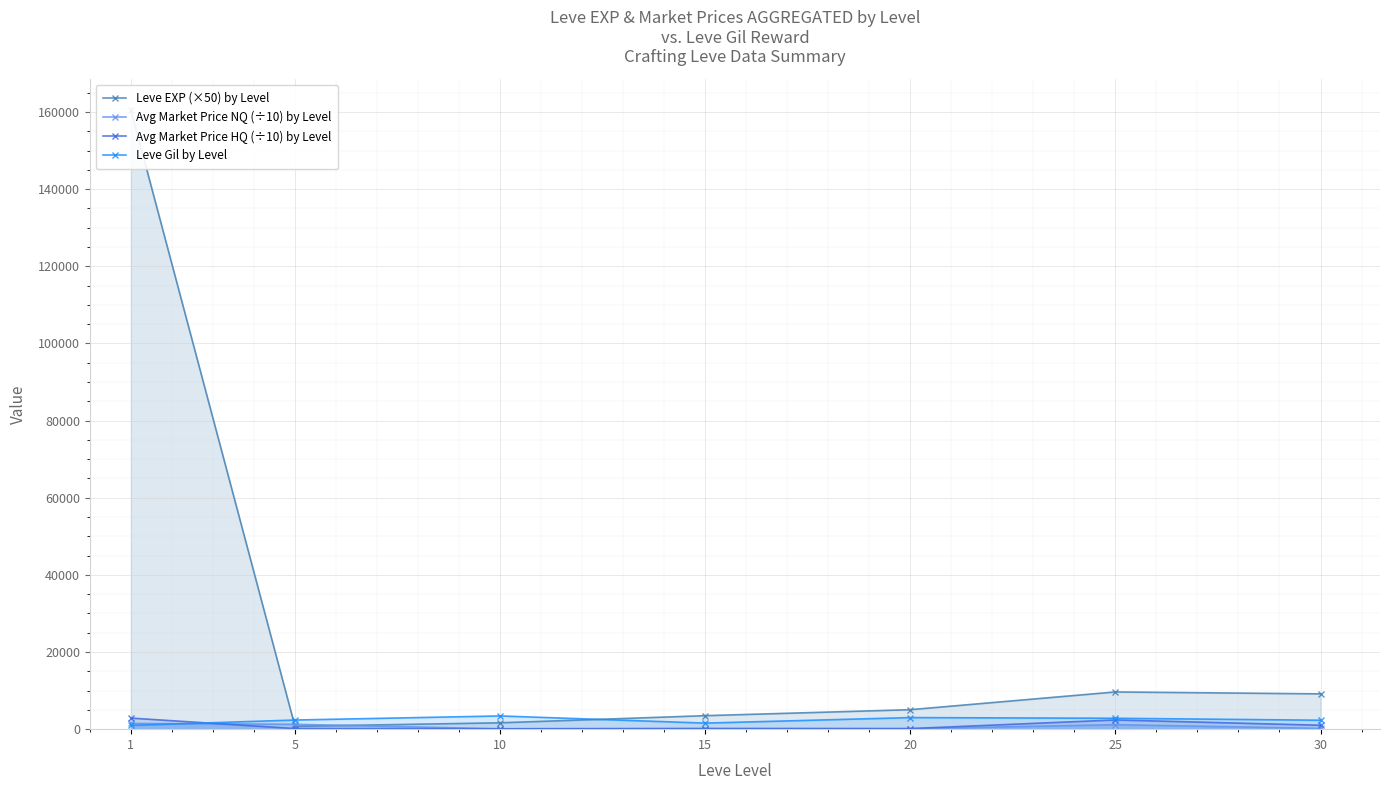

How many lines are shown in the chart?

4